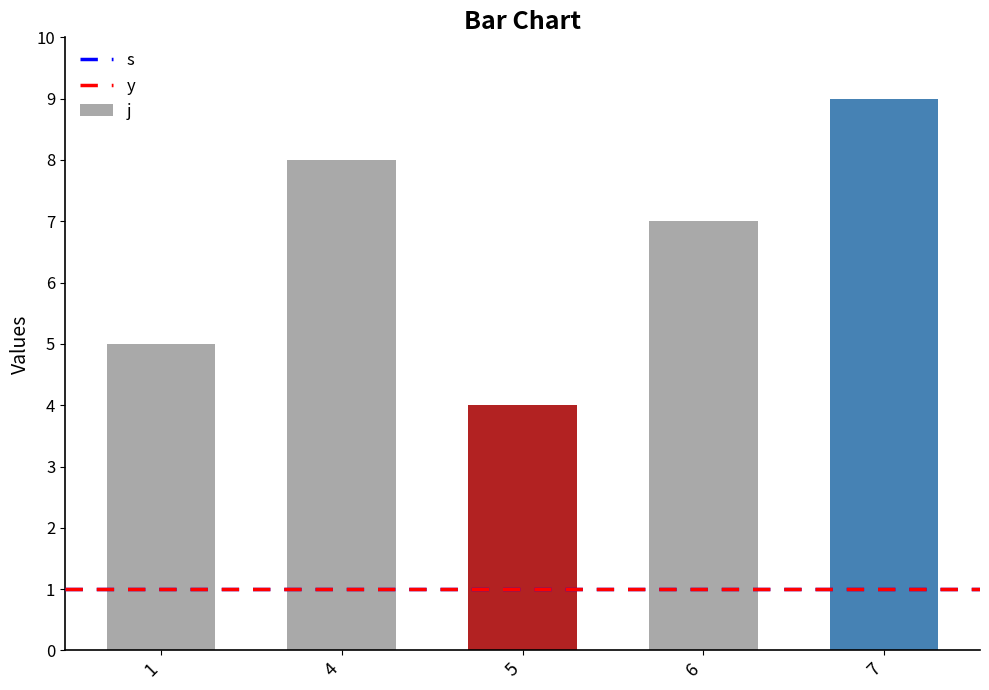

What is the difference between the maximum and minimum values?

5